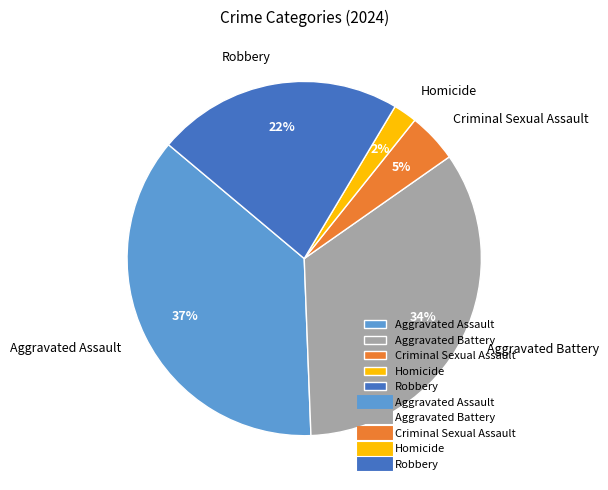

To the nearest percent, what portion does Criminal Sexual Assault represent?

5%